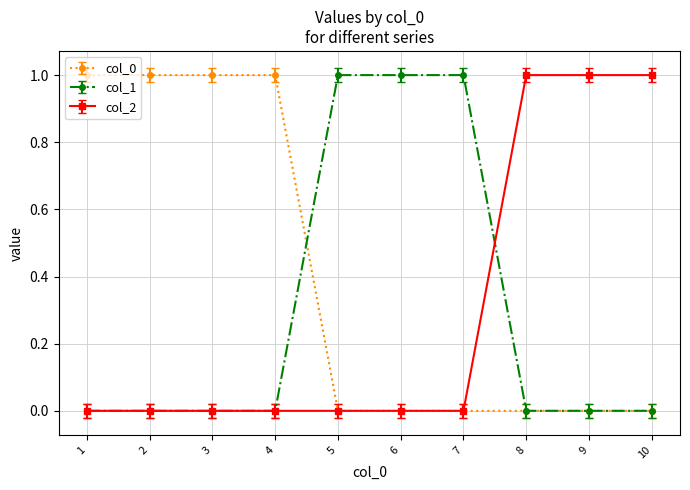

The value of col_1 at 6 is 2. True or false?

False